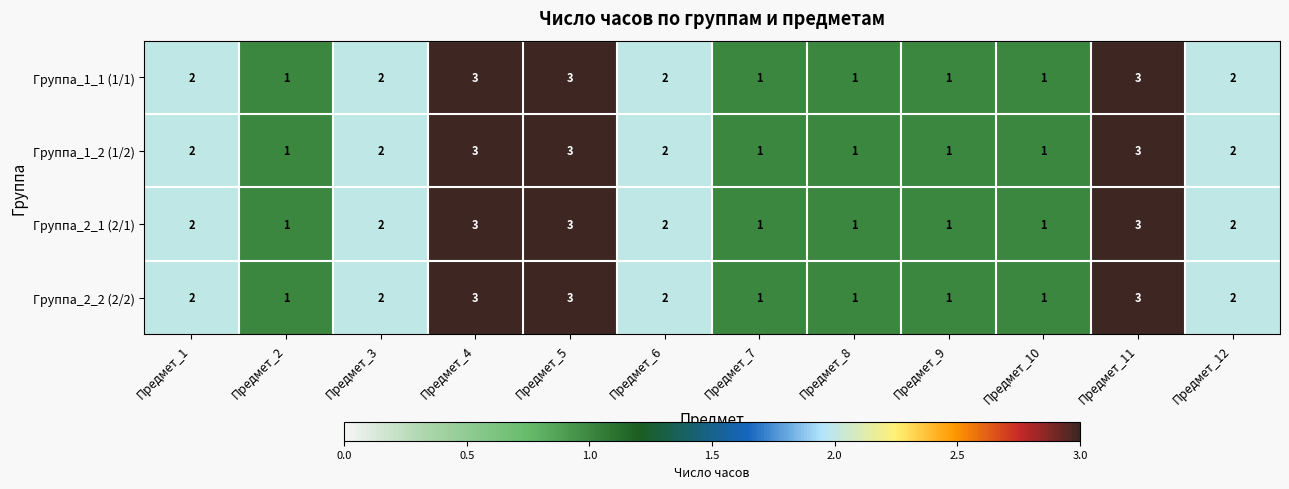

What is the sum of the Группа_2_1 (2/1) values at Предмет_3 and Предмет_10?

3